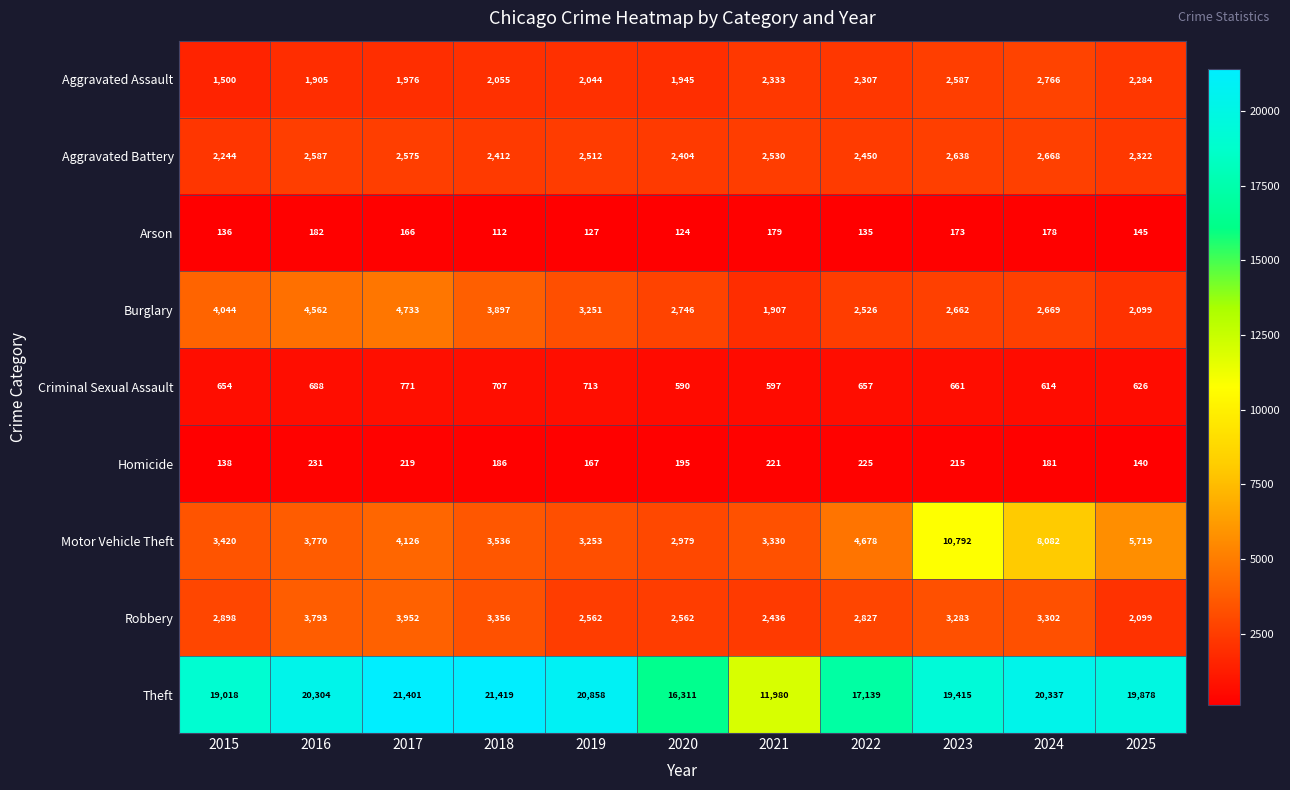

At which label is Homicide closest to 184?

2018